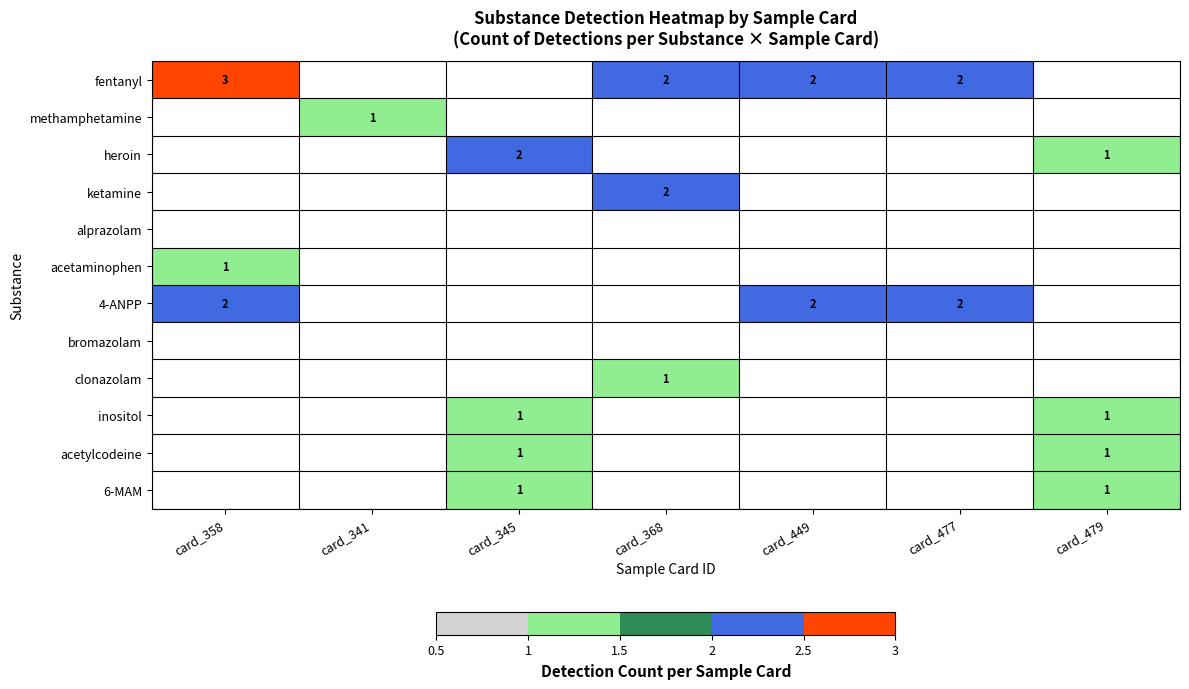

True or false: acetylcodeine has a value of 1.0 at card_345.

True